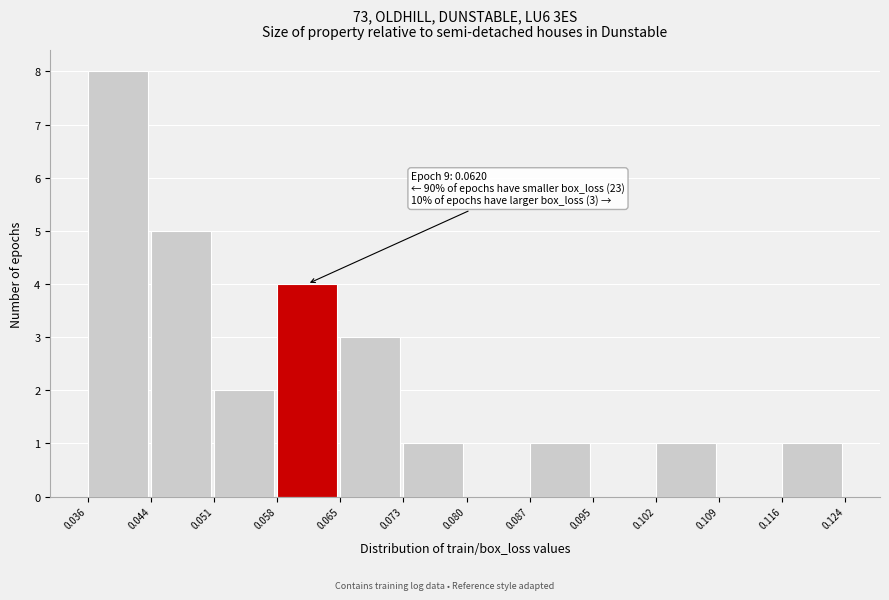

Over which range of the x-axis is the bar tallest?

0.036 to 0.044